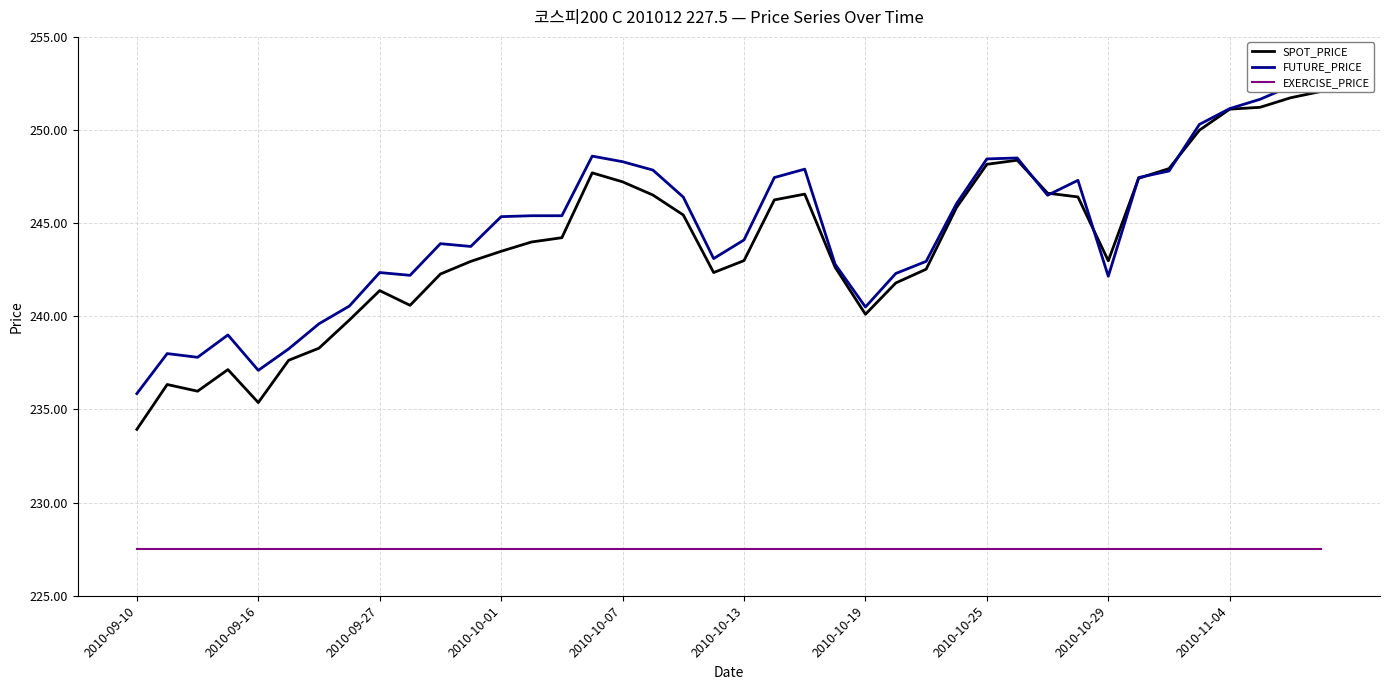

Which series has the largest range (max minus min)?

SPOT_PRICE